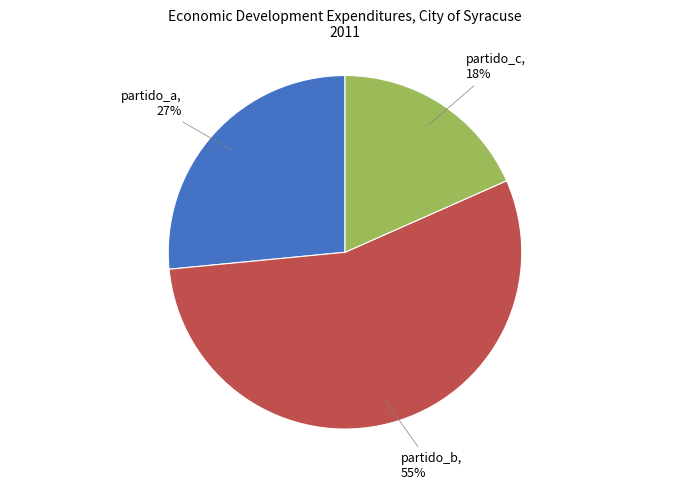

To the nearest percent, what portion does partido_b represent?

55%